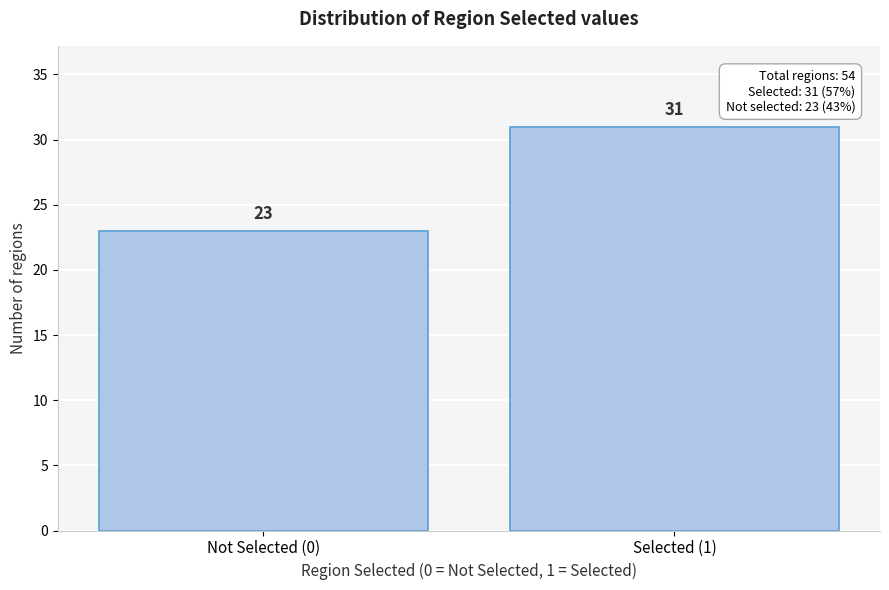

Reading left to right, what are all the values shown in this chart?

Not Selected (0)=23	Selected (1)=31